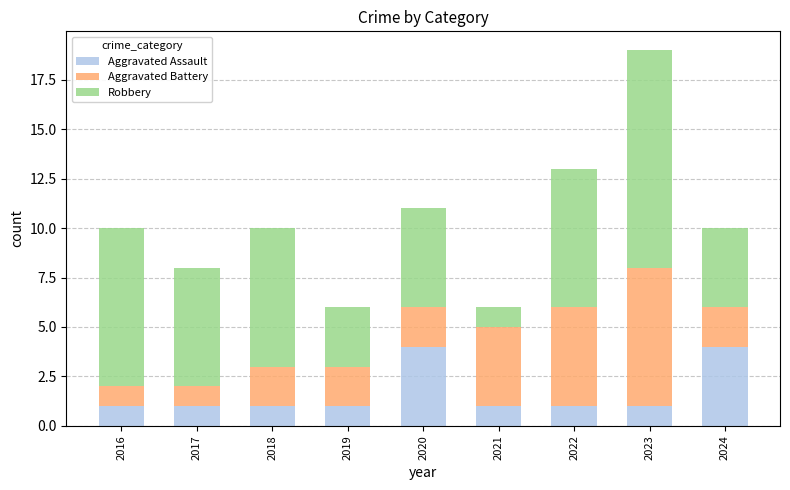

What is the total value across all series at 2021?

6